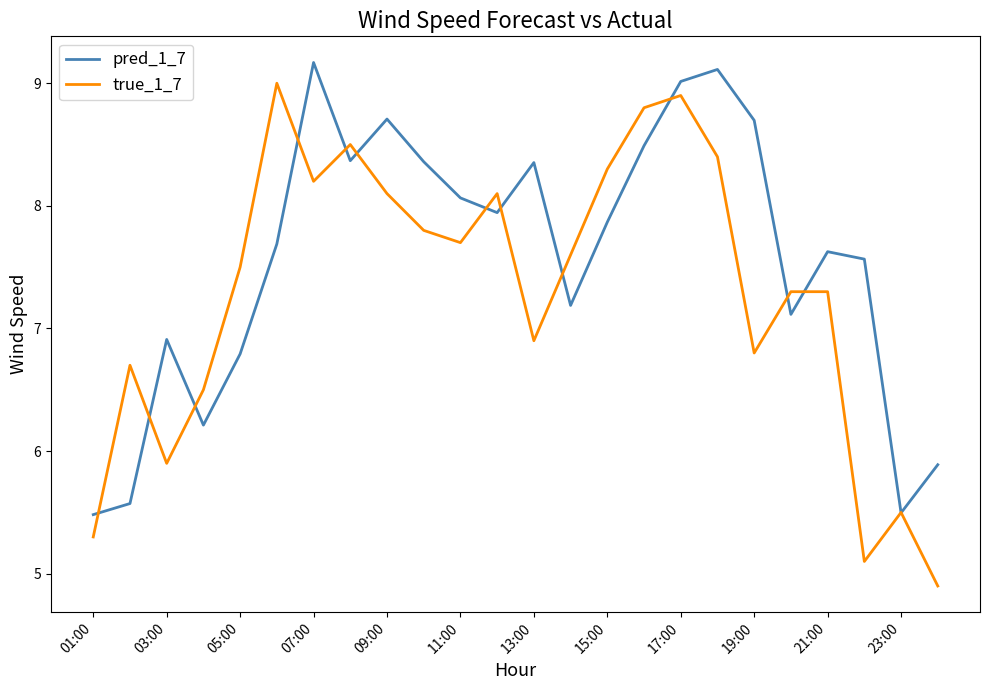

True or false: pred_1_7 and true_1_7 cross at least once.

True